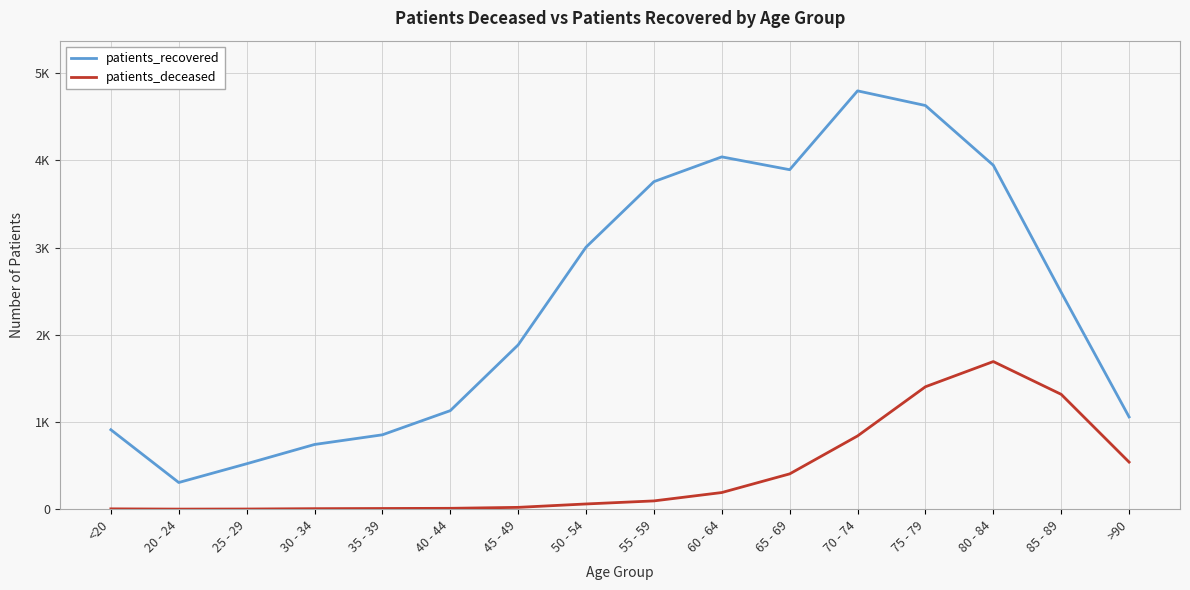

Is this an area chart (filled region under the line)?

No